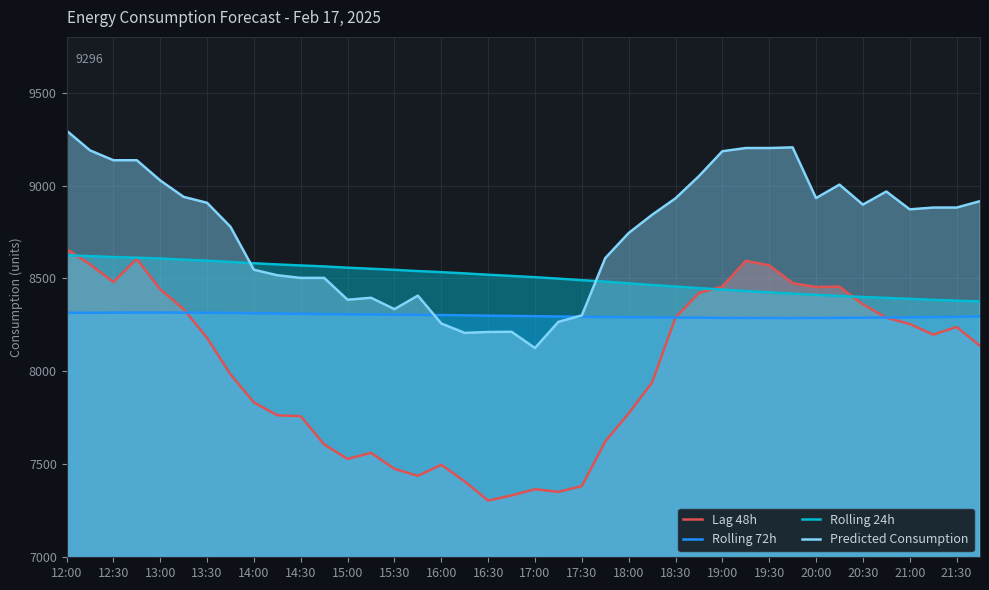

How many data points in Rolling 72h are less than 8298?

20